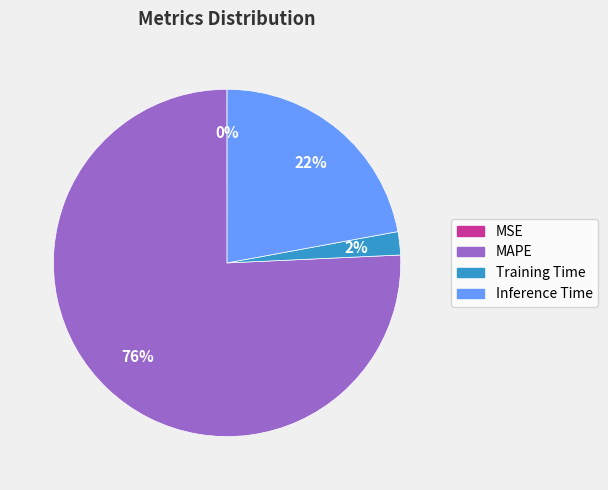

Does MAPE represent more than half of the total?

Yes